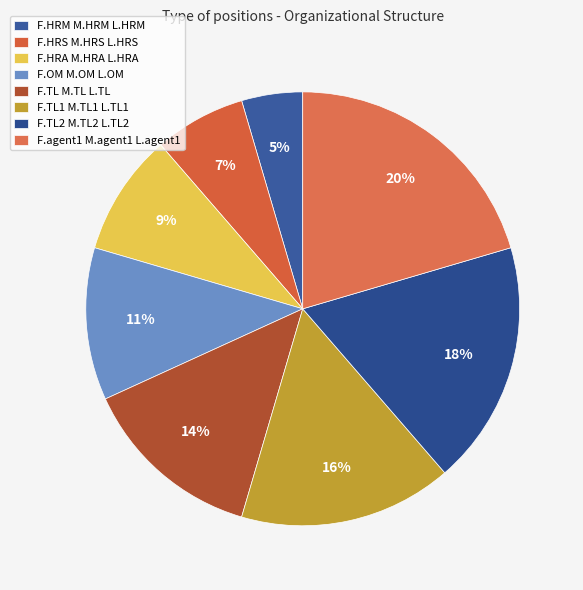

What is the largest slice in the pie chart?

F.agent1 M.agent1 L.agent1